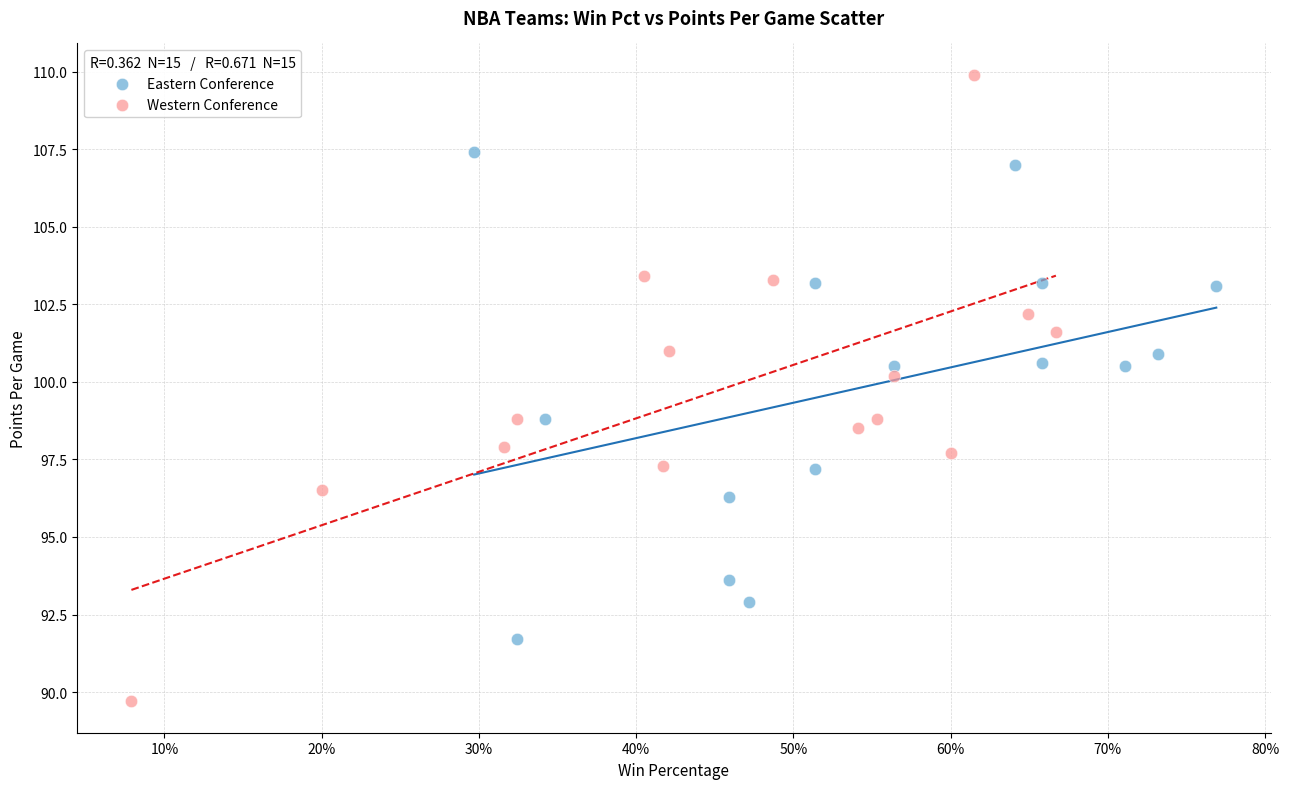

Which series reaches the maximum Y coordinate?

Western Conference